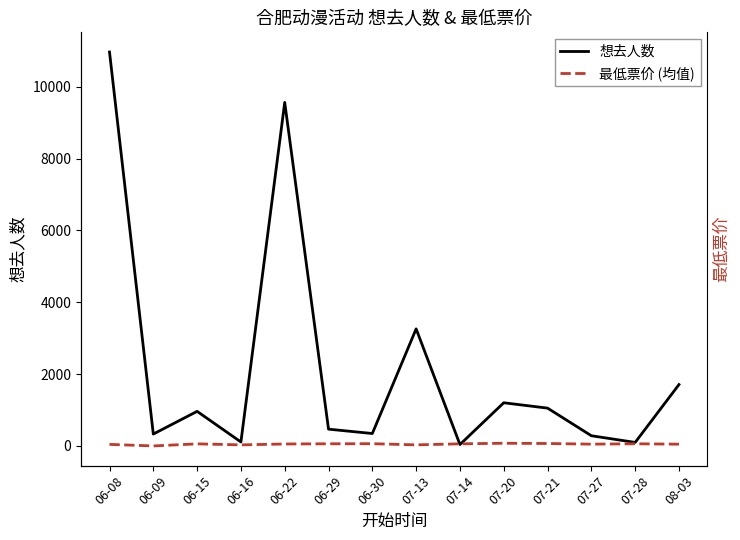

What are all the series names shown in the legend?

想去人数, 最低票价 (均值)